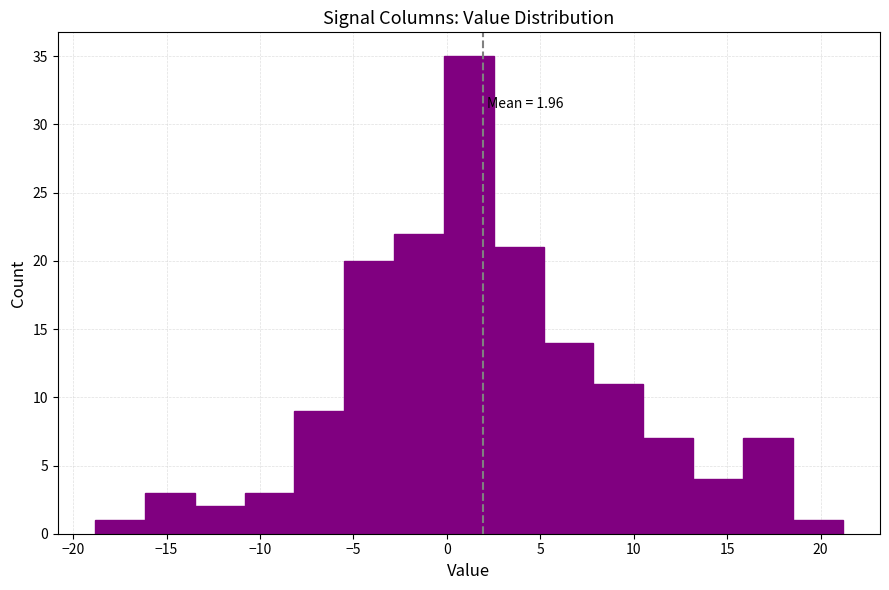

Which range on the x-axis has the tallest bar?

0.0 to 2.5